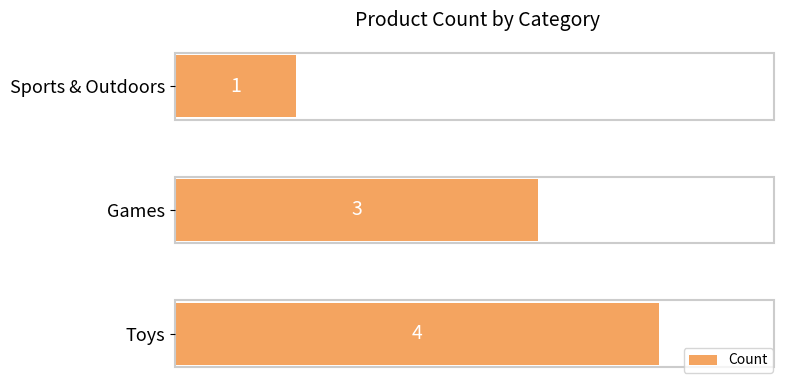

How many values are between 1 and 4?

3